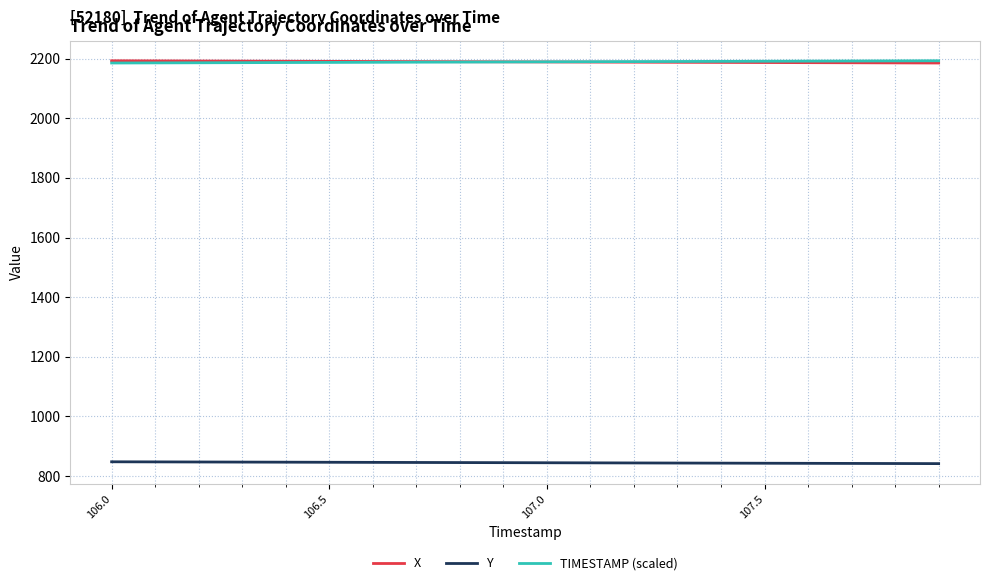

How many lines are shown in the chart?

3